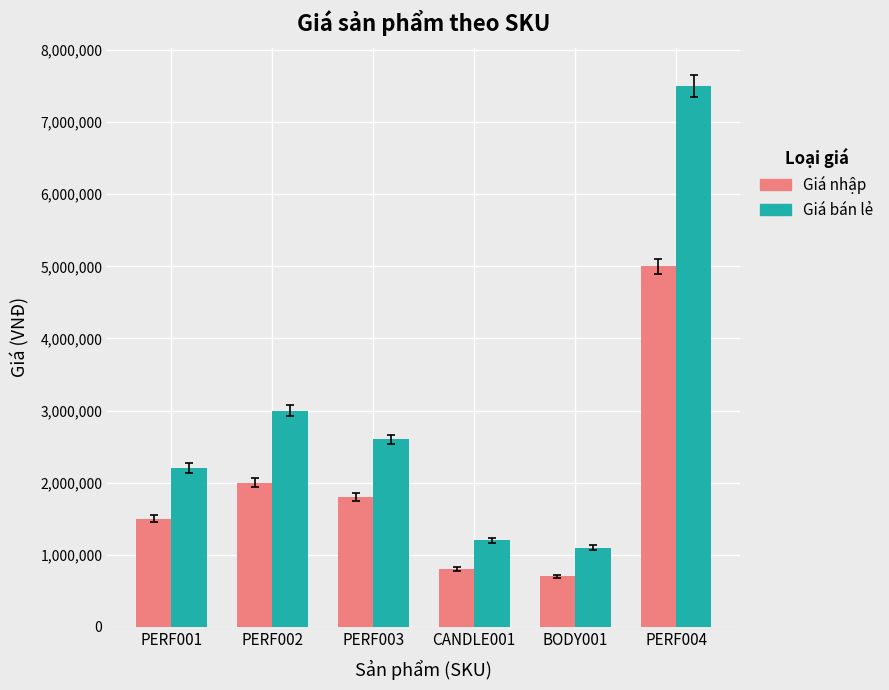

Reading left to right, transcribe all the data shown in this chart.

Giá nhập: PERF001=1500000	PERF002=2000000	PERF003=1800000	CANDLE001=800000	BODY001=700000	PERF004=5000000
Giá bán lẻ: PERF001=2200000	PERF002=3000000	PERF003=2600000	CANDLE001=1200000	BODY001=1100000	PERF004=7500000